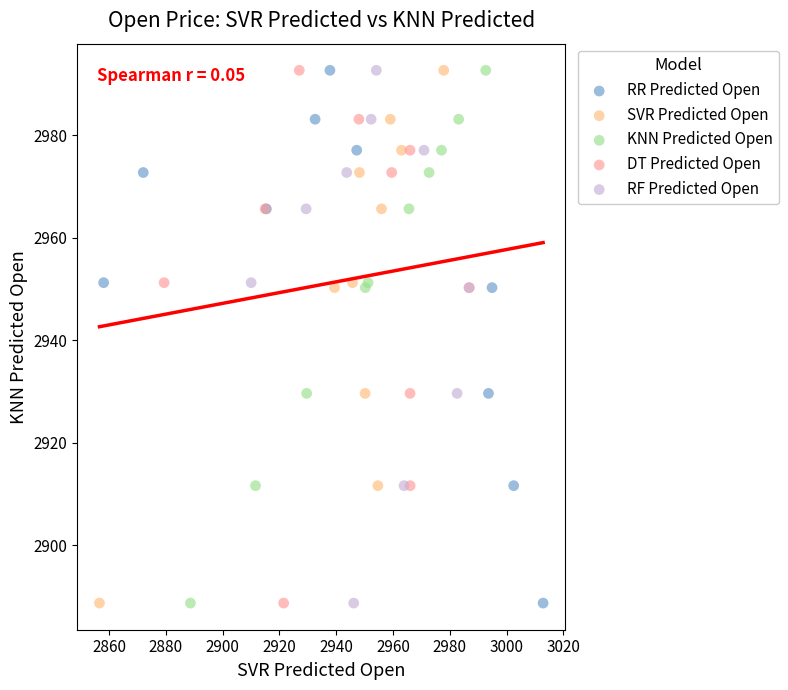

What are all the series names shown in the legend?

RR Predicted Open, SVR Predicted Open, KNN Predicted Open, DT Predicted Open, RF Predicted Open